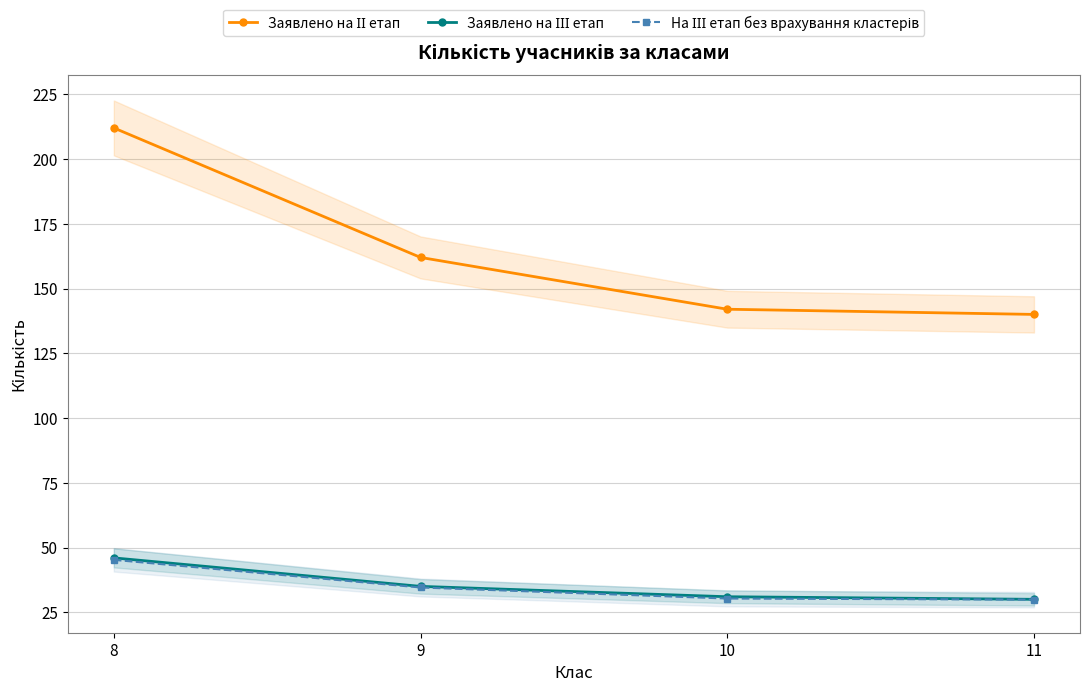

What is the sum of the Заявлено на ІІ етап values at 11 and 9?

302.0